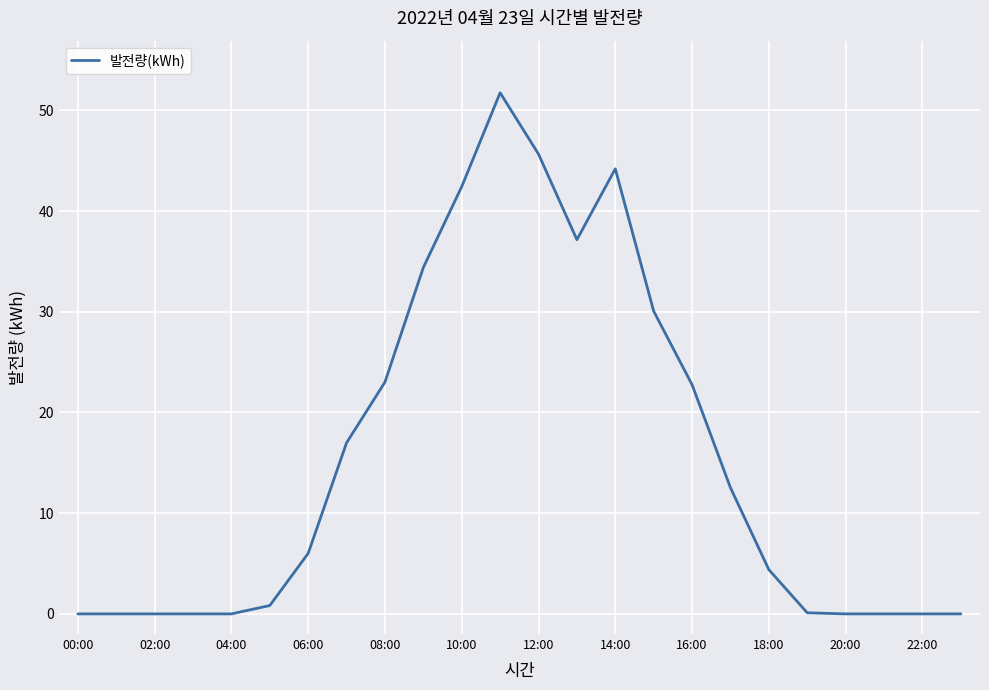

What is the difference between the maximum and minimum values?

51.8